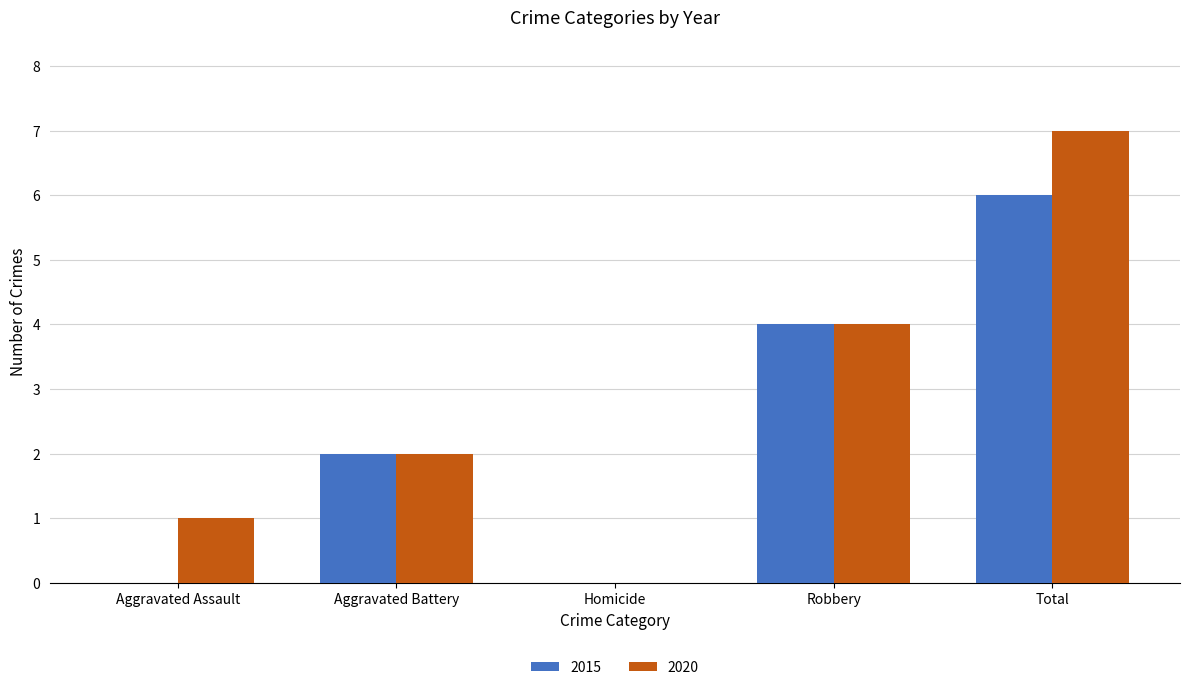

Count the 2015 values in the range 0 to 4.

4